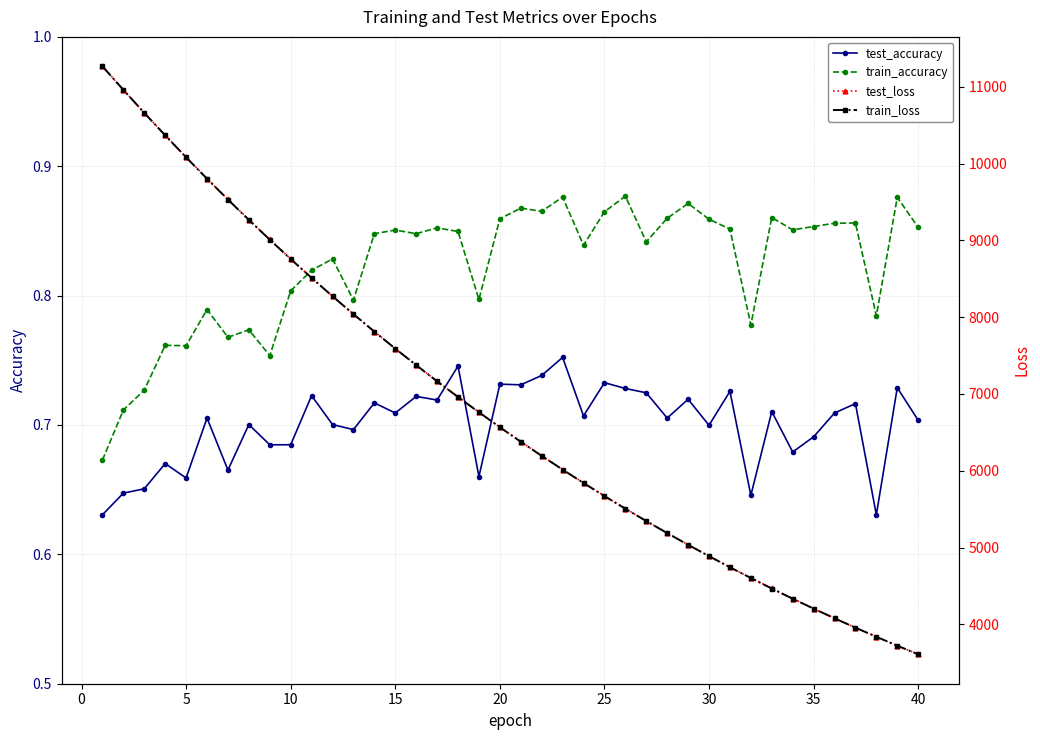

True or false: test_accuracy and test_loss intersect in this chart.

False